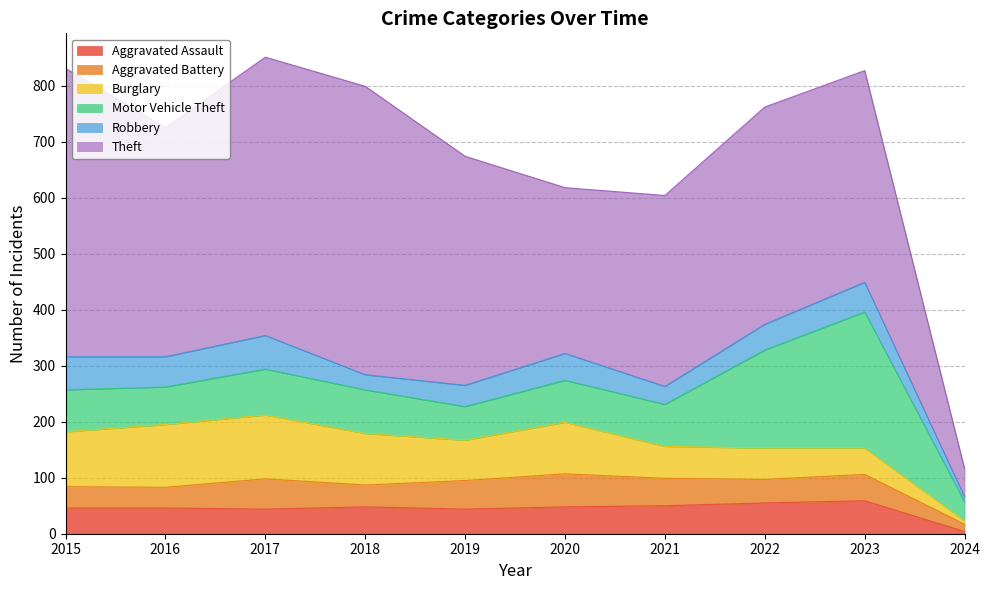

The Aggravated Assault series shows 48 at 2020. True or false?

True